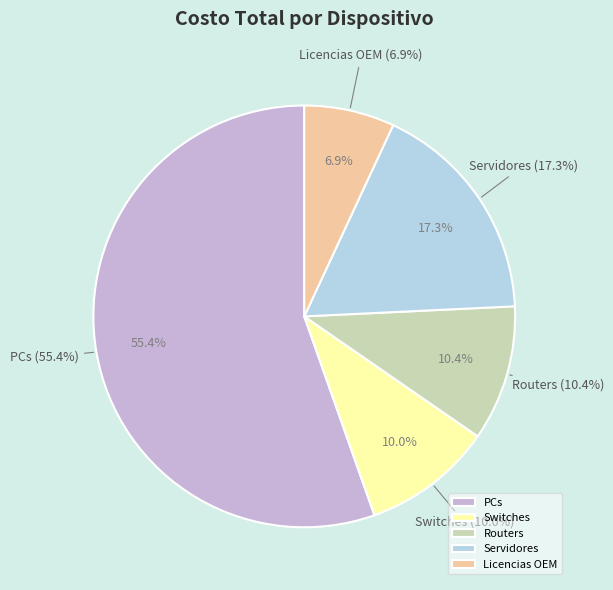

To the nearest percent, what is the difference between the largest and smallest slice percentages?

48%